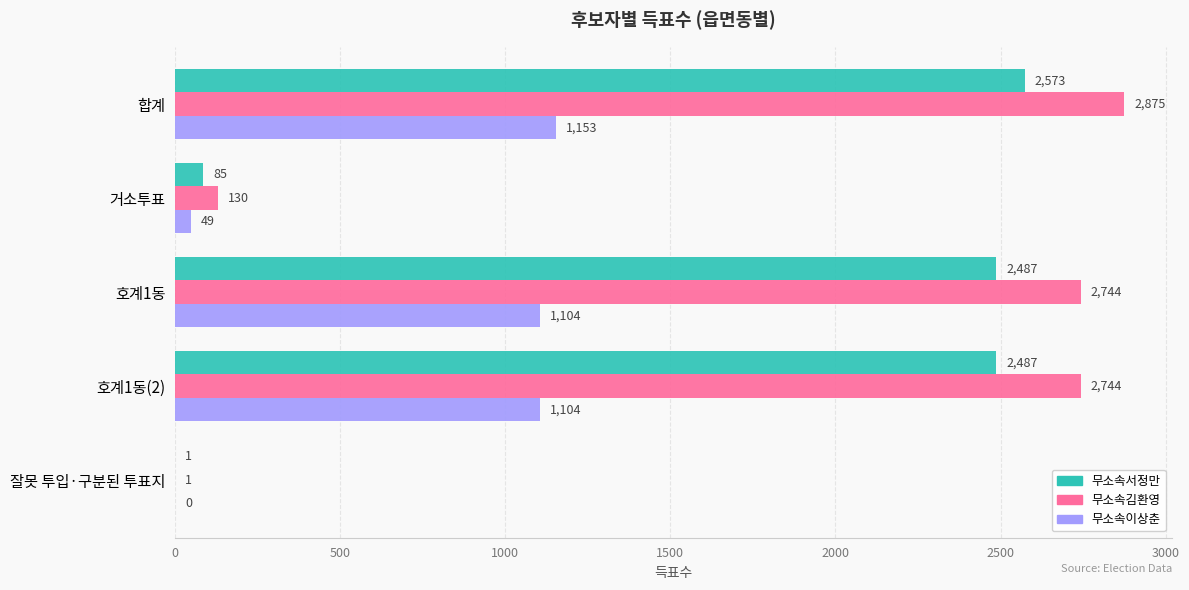

What is the greatest value displayed?

2875